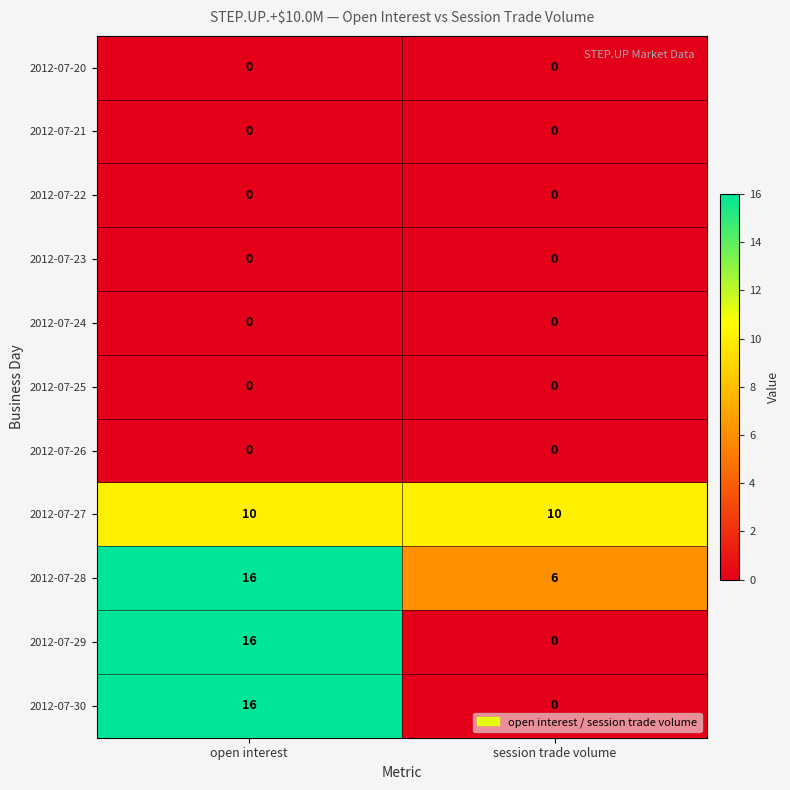

What is the total value across all series at session trade volume?

16